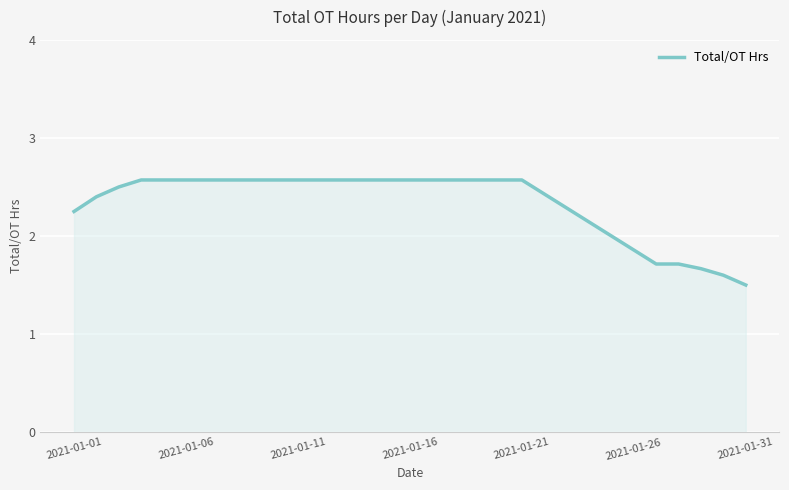

What is the greatest value displayed?

2.6